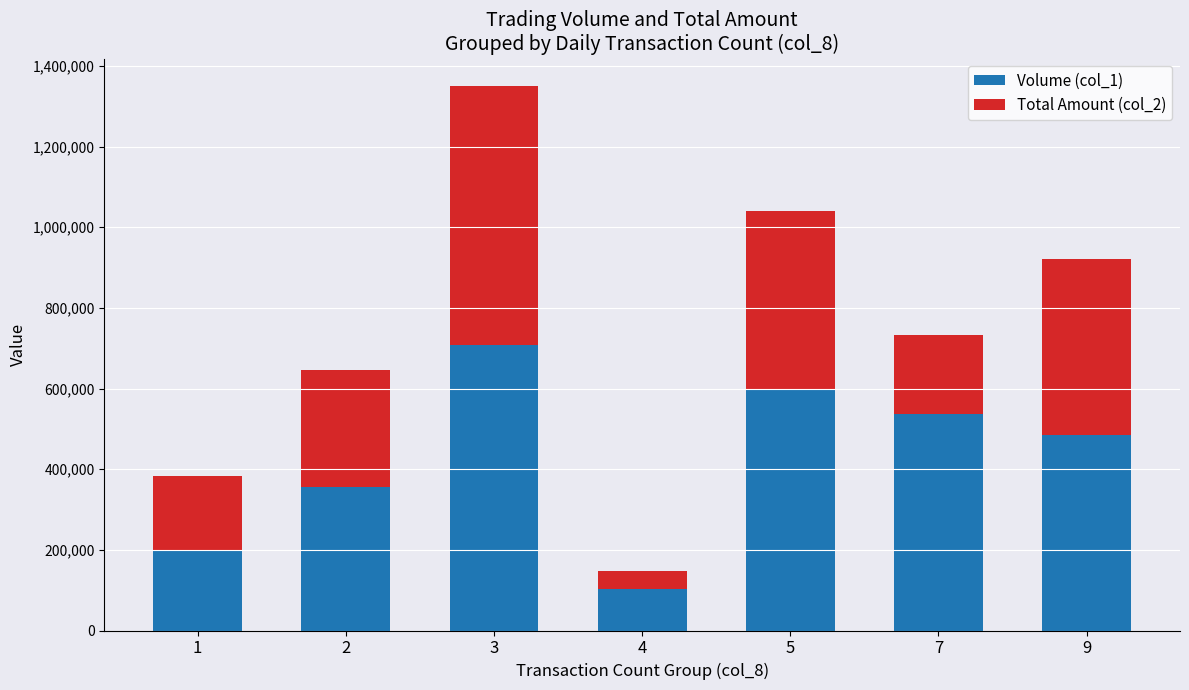

List the labels in order of Volume (col_1) value, smallest first.

4, 1, 2, 9, 7, 5, 3